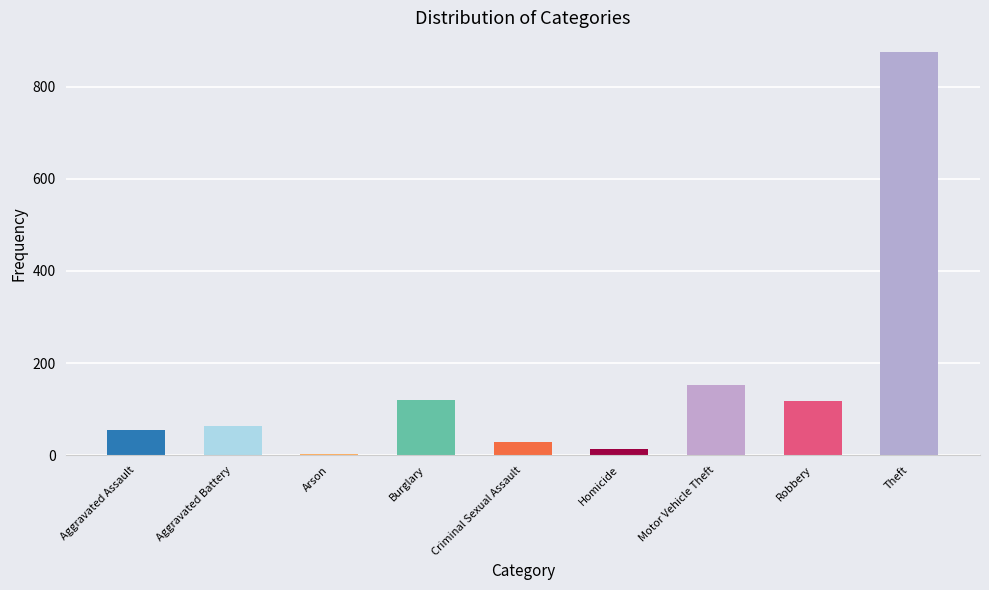

What is the ratio of the value at Aggravated Battery to the value at Burglary?

0.5